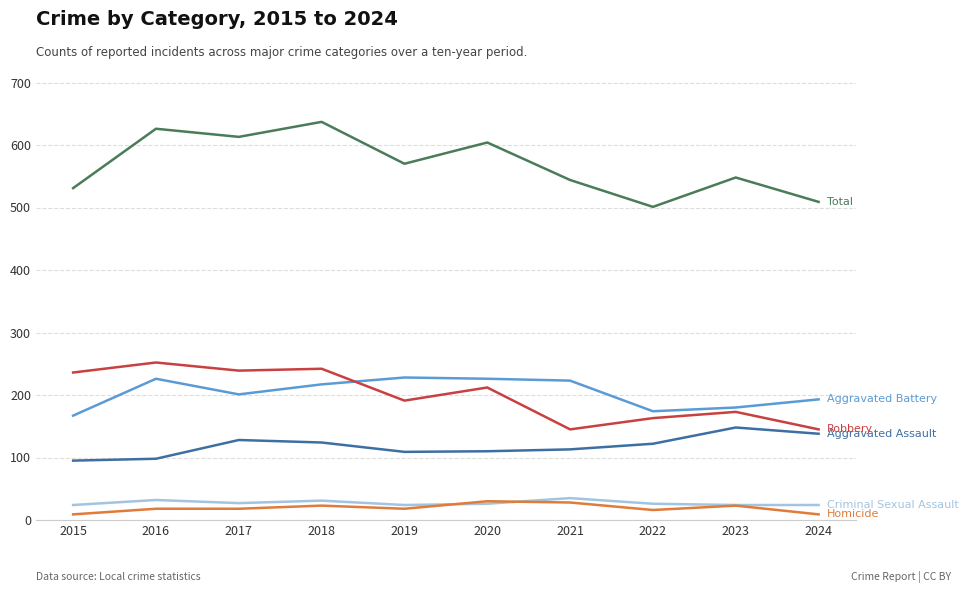

What is the maximum value shown in the chart?

637